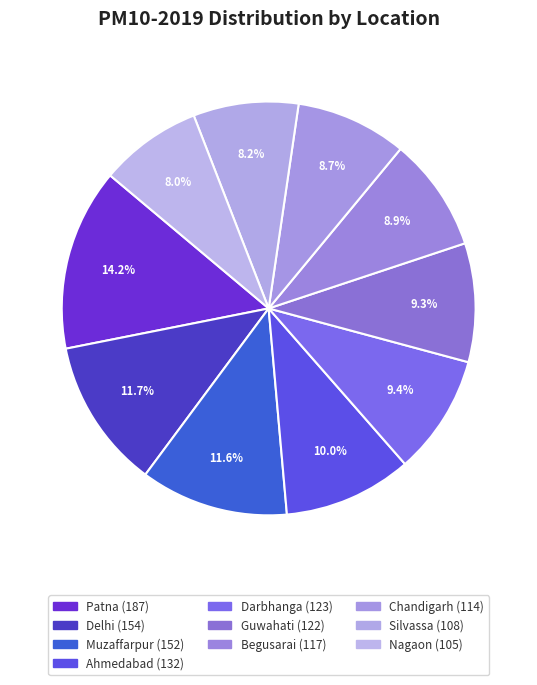

The Begusarai slice represents 9% of the pie. True or false?

True